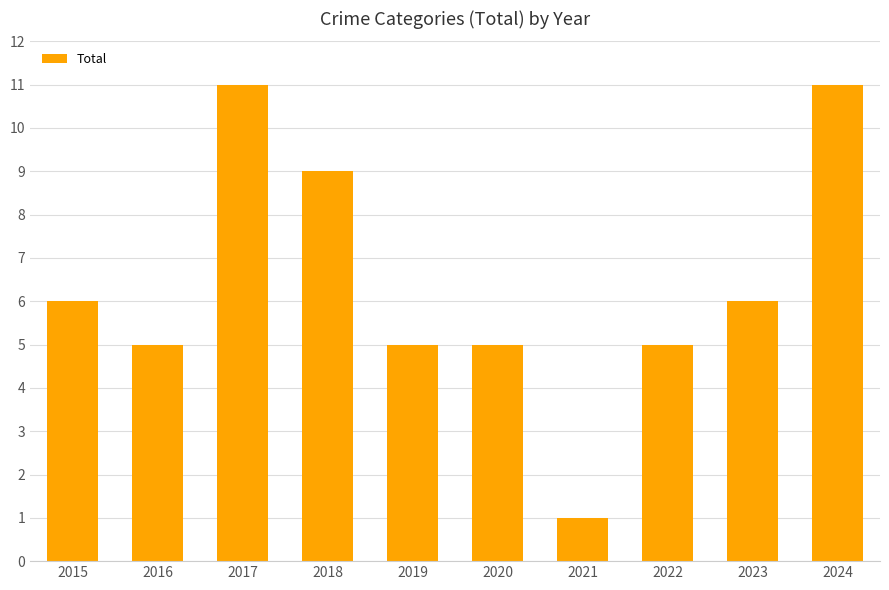

What value does the data have at 2016?

5